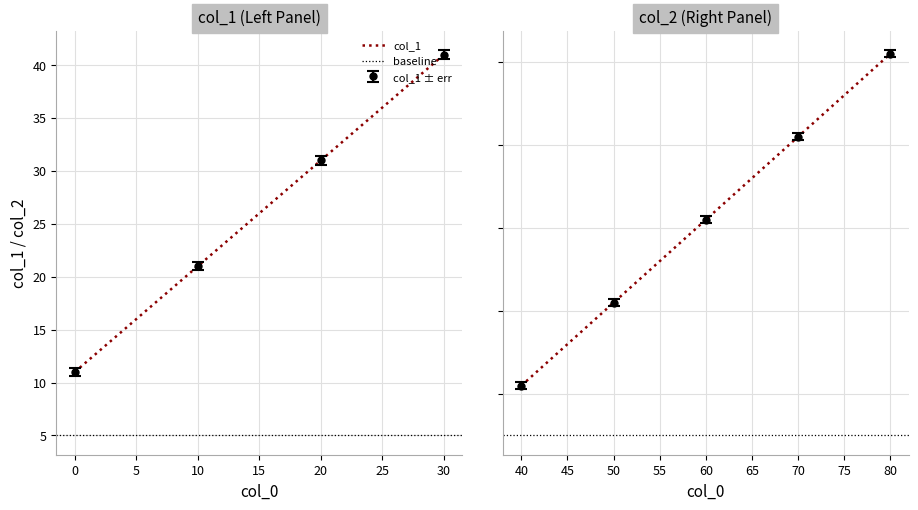

At 70, list the series in order from largest to smallest.

col_2, col_1